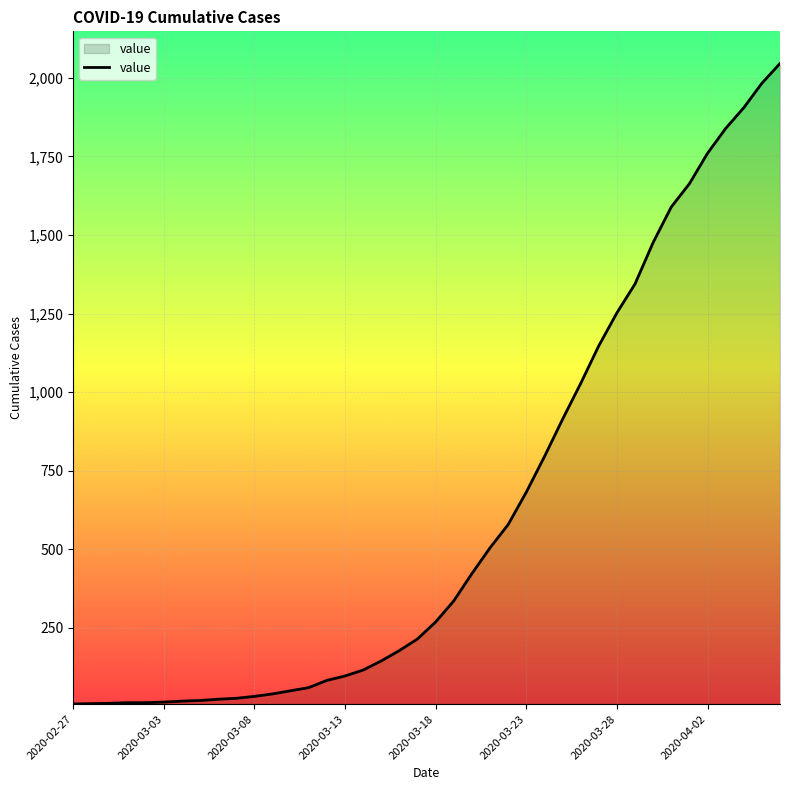

What is the difference between the maximum and minimum values?

2039